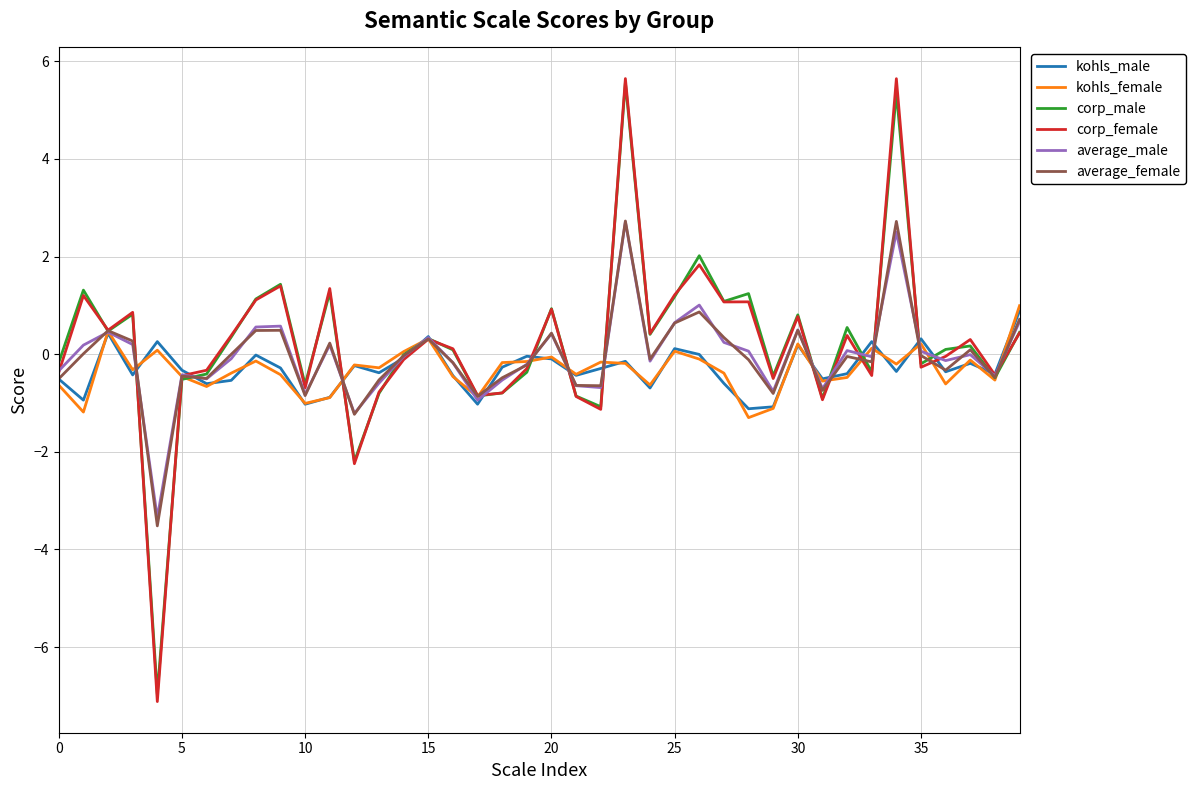

After their last crossing, which series has the higher values: corp_female or kohls_male?

kohls_male